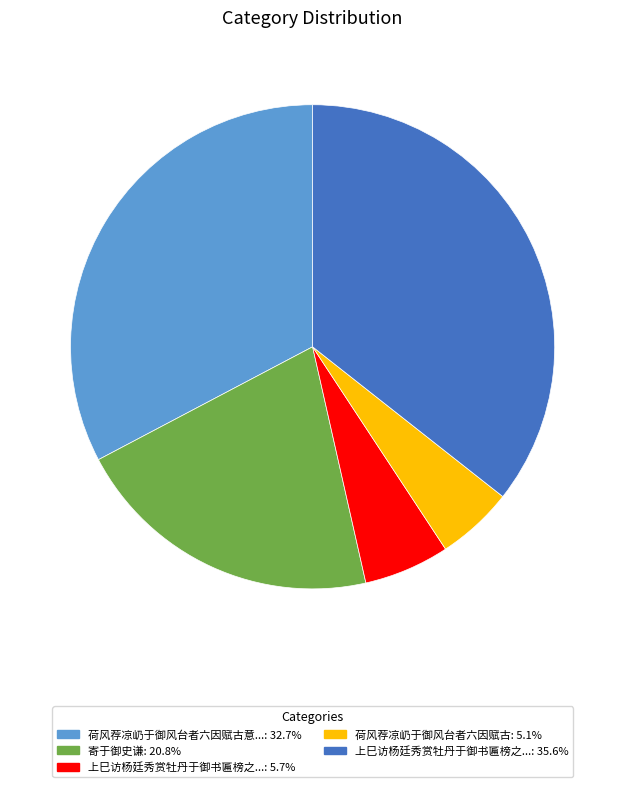

Is there a majority slice in this chart?

No